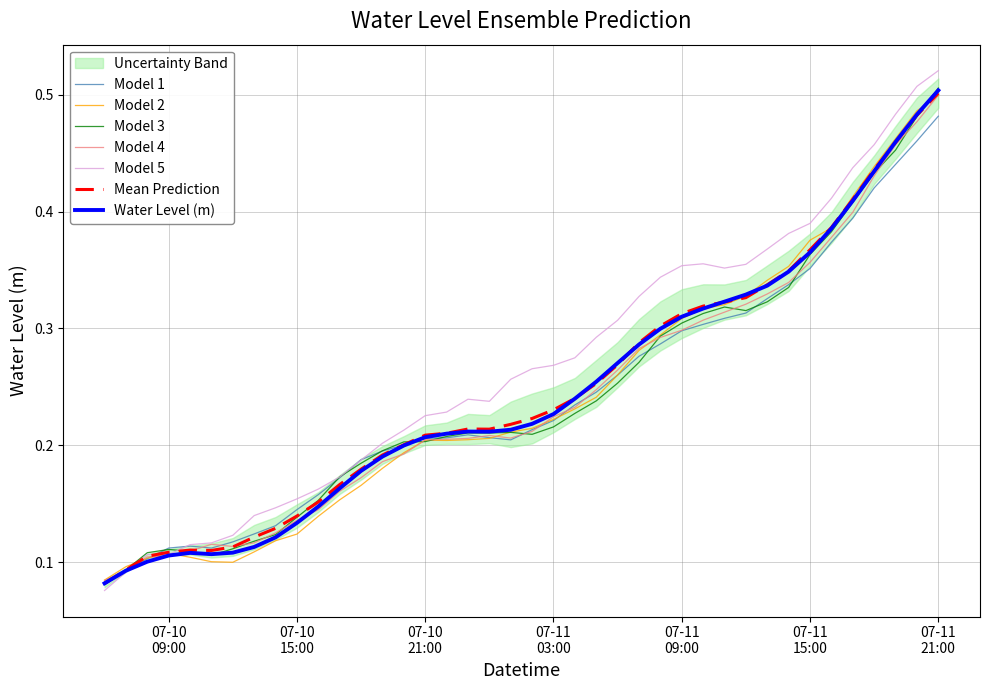

True or false: the data shows 0.7 at 2023-07-11 18:00:00.

False